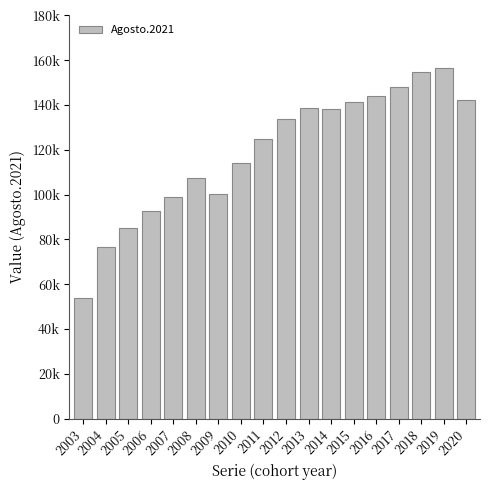

What is the difference between the maximum and minimum values?

102780